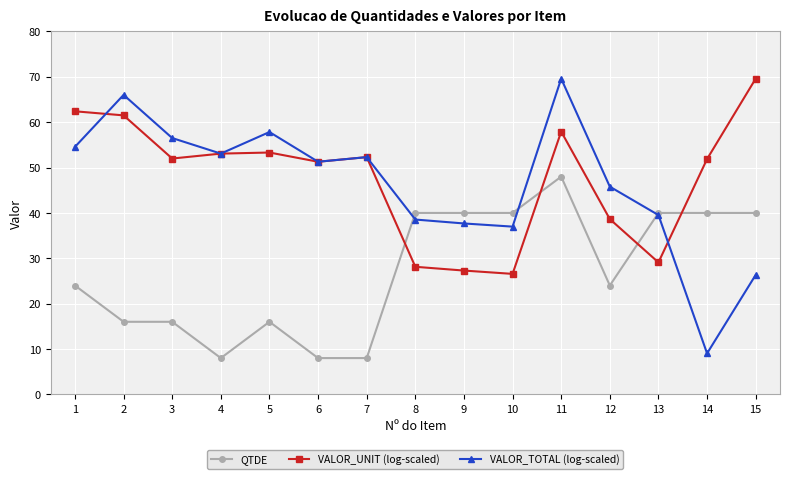

The value of VALOR_TOTAL (log-scaled) at 6 is 69.0. True or false?

False